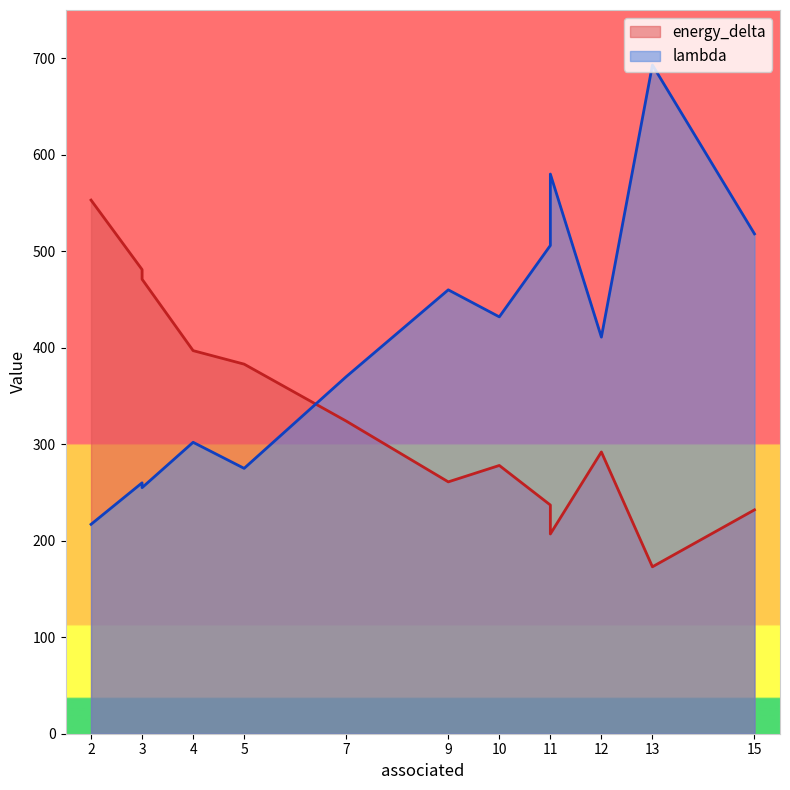

Where is energy_delta nearest to the value 363?

5